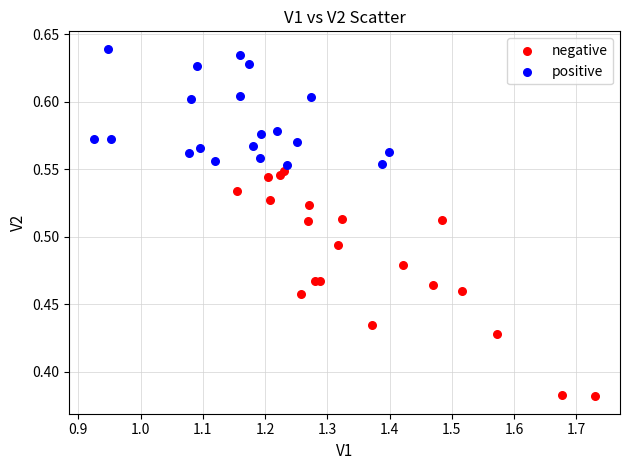

Which series has the largest Y range (max minus min)?

negative